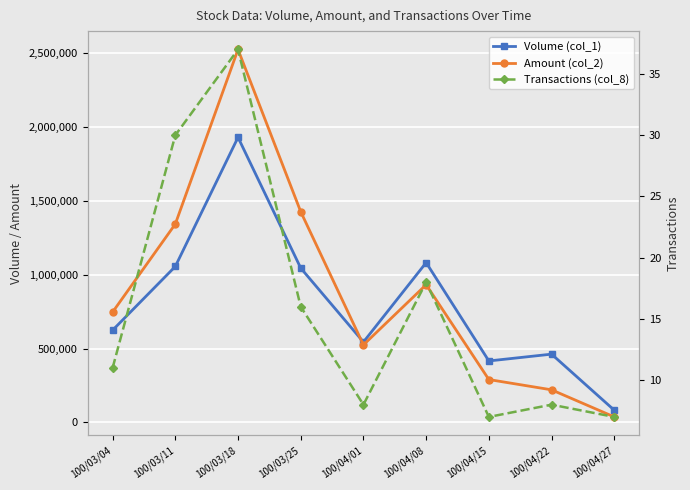

True or false: Volume (col_1) and Transactions (col_8) intersect in this chart.

False